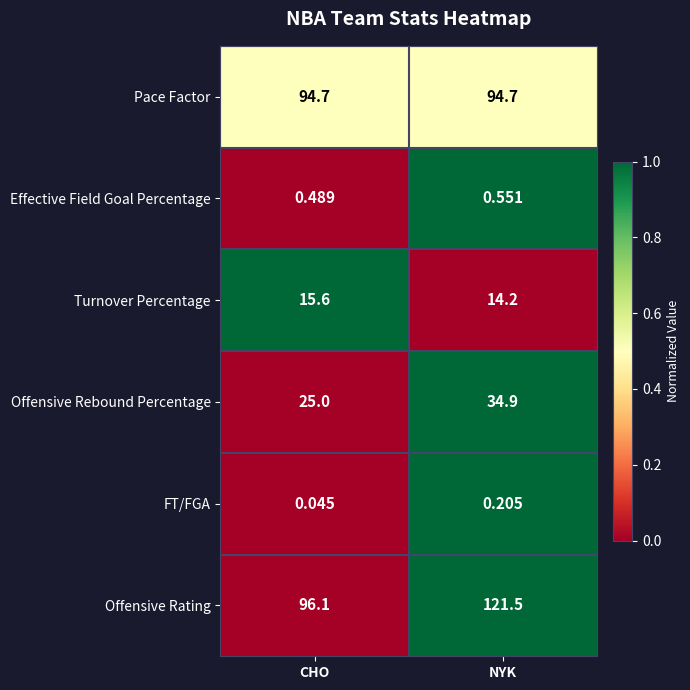

Which series has the largest total across all categories?

Offensive Rating